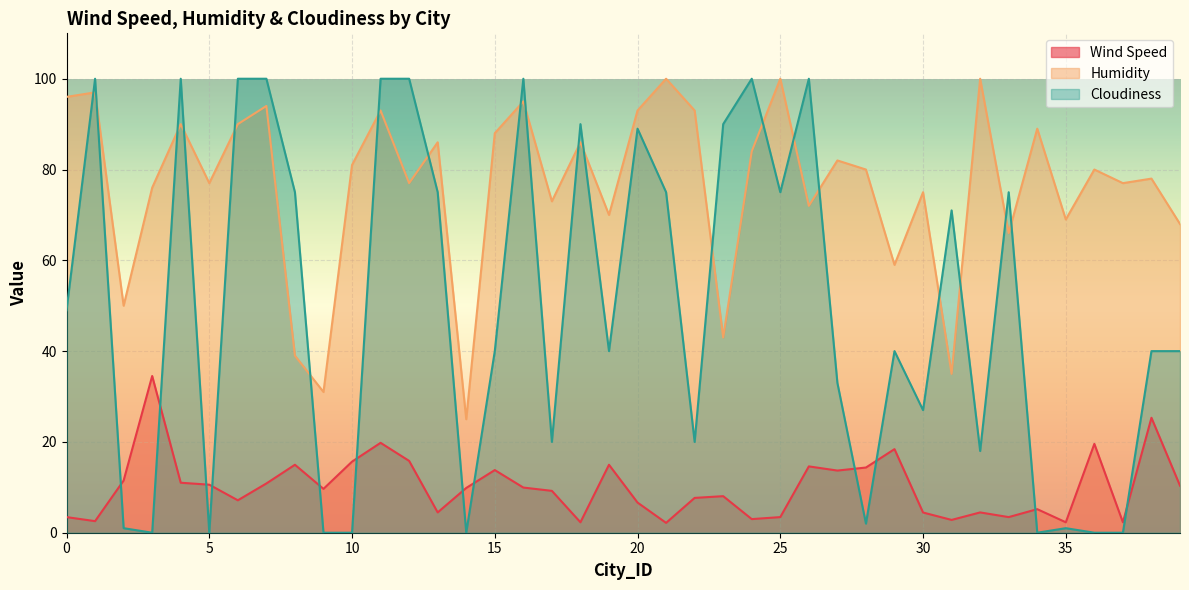

What is the difference between the highest and lowest values at 2?

49.0